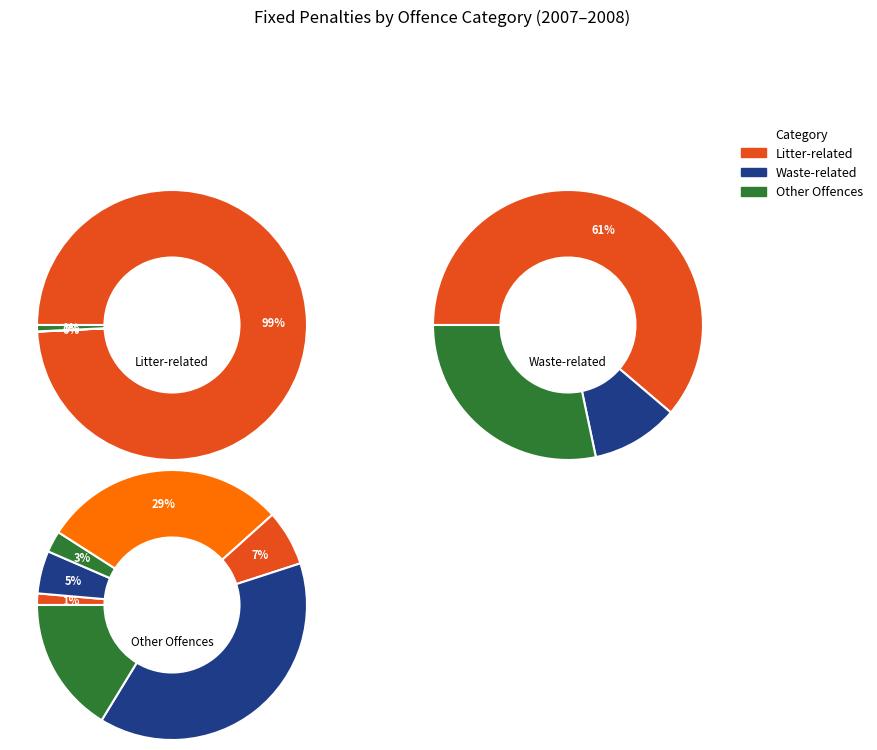

True or false: Waste Transfer accounts for 12% of the total.

False